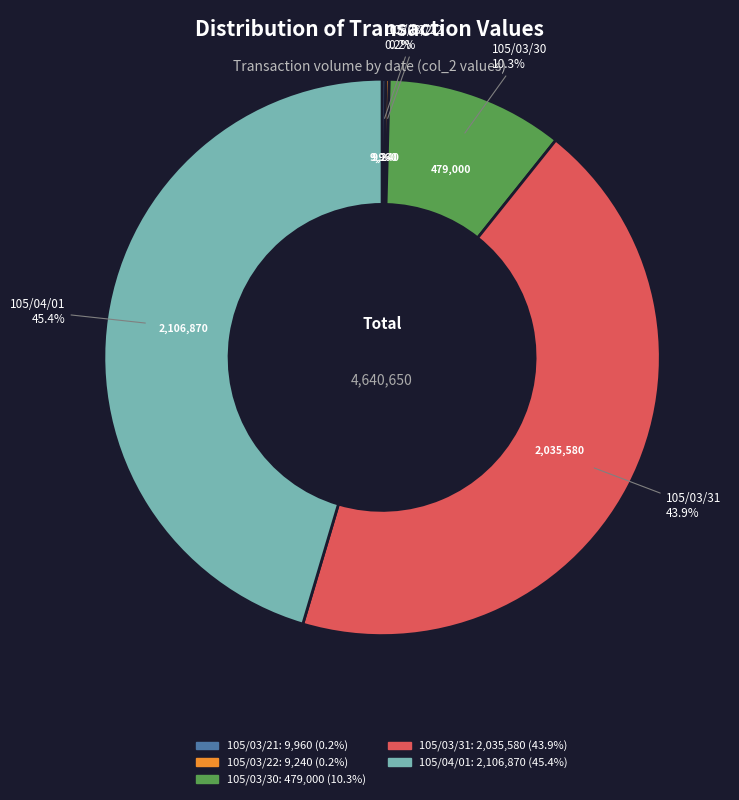

What is the total percentage of 105/03/30 and 105/03/31?

54.2%